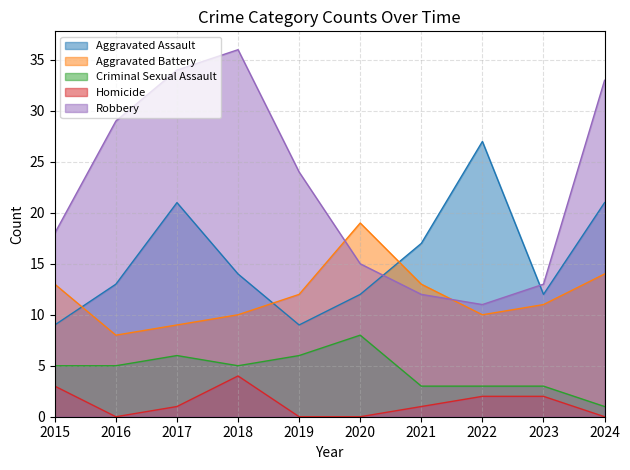

Reading left to right, transcribe all the data shown in this chart.

Aggravated Assault: 2015=9	2016=13	2017=21	2018=14	2019=9	2020=12	2021=17	2022=27	2023=12	2024=21
Aggravated Battery: 2015=13	2016=8	2017=9	2018=10	2019=12	2020=19	2021=13	2022=10	2023=11	2024=14
Criminal Sexual Assault: 2015=5	2016=5	2017=6	2018=5	2019=6	2020=8	2021=3	2022=3	2023=3	2024=1
Homicide: 2015=3	2016=0	2017=1	2018=4	2019=0	2020=0	2021=1	2022=2	2023=2	2024=0
Robbery: 2015=18	2016=29	2017=34	2018=36	2019=24	2020=15	2021=12	2022=11	2023=13	2024=33